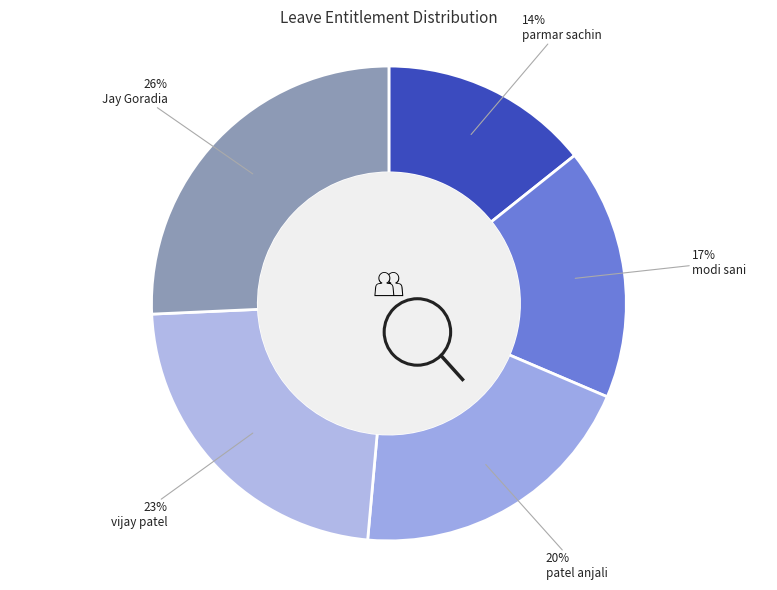

How many slices are in this pie chart?

5